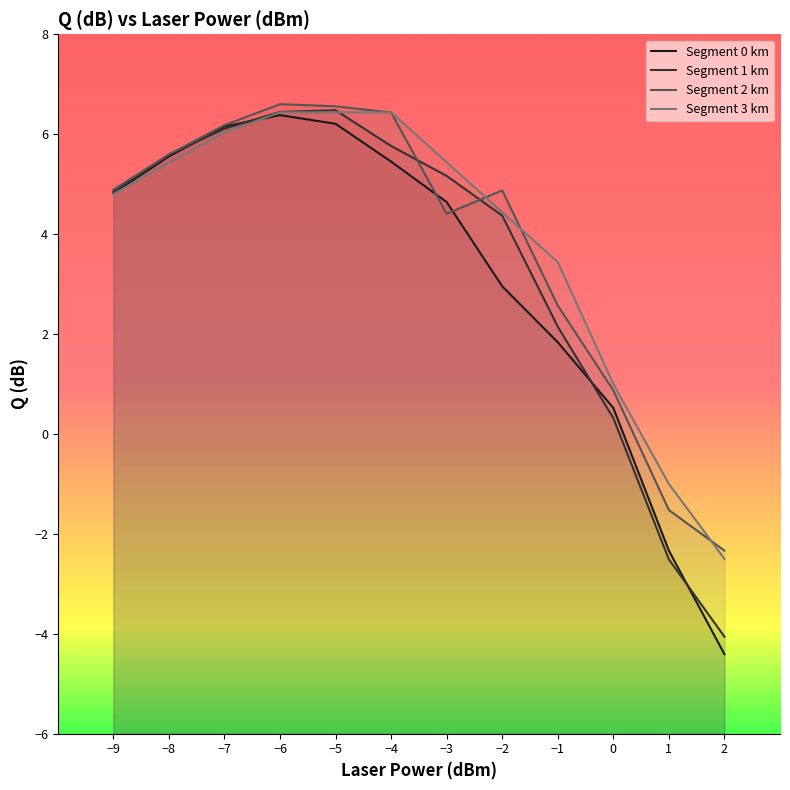

What is the difference between the maximum and second lowest values in the Segment 1 km series?

9.0